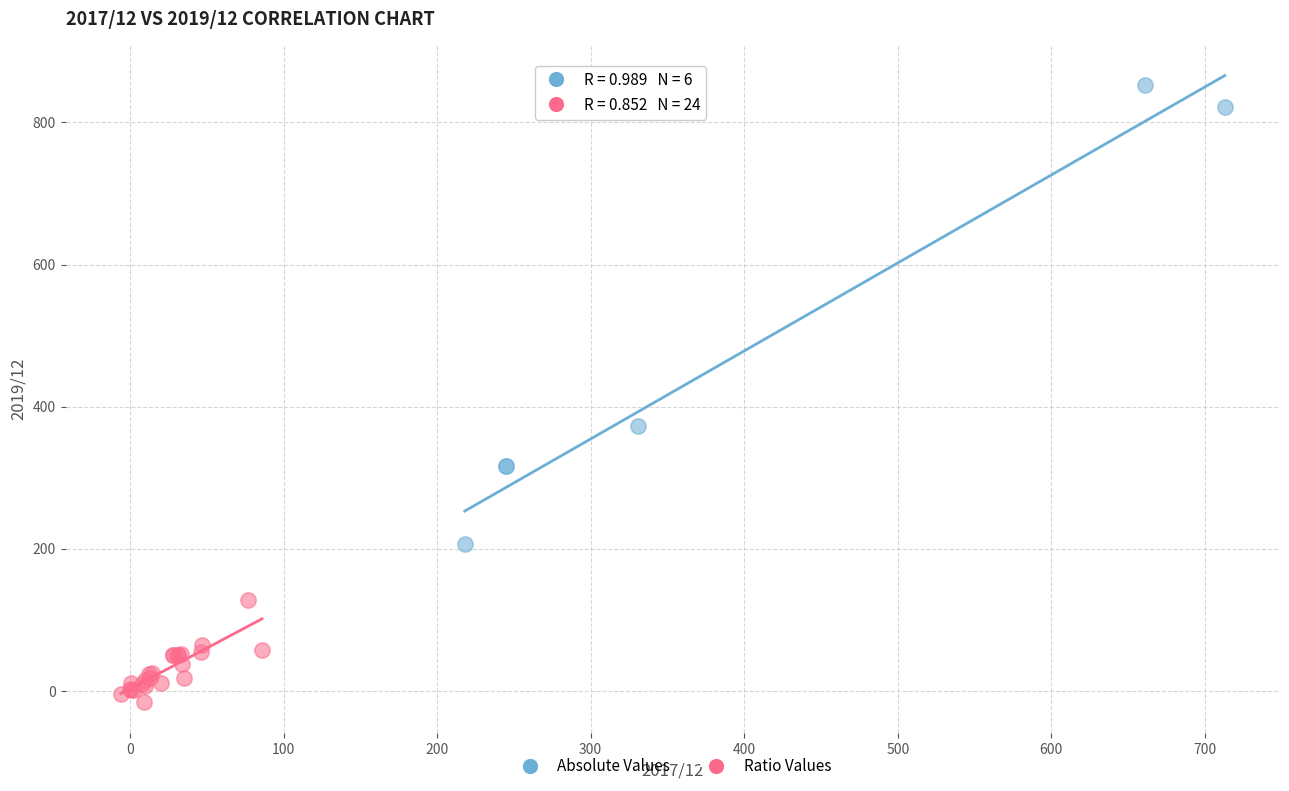

What are all the series names shown in the legend?

Absolute Values, Ratio Values